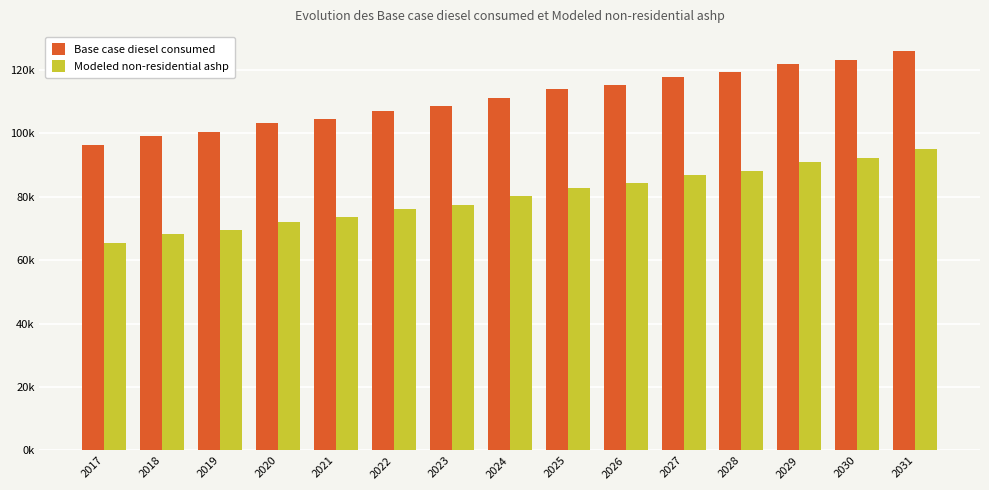

Which series changed the most between 2022 and 2026?

Base case diesel consumed